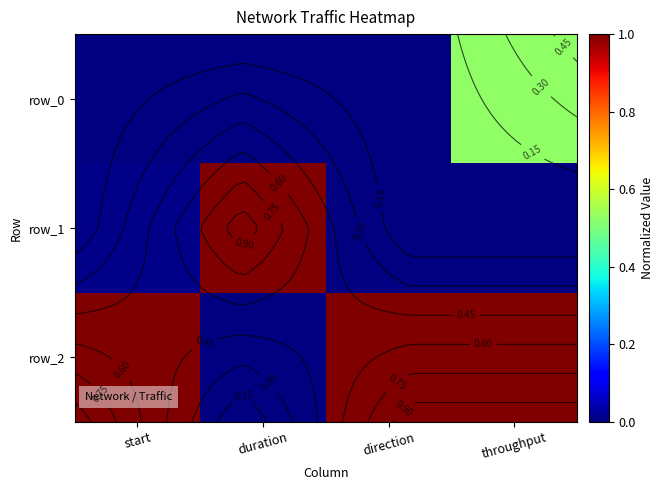

List the labels in order of row_2 value, smallest first.

duration, start, direction, throughput